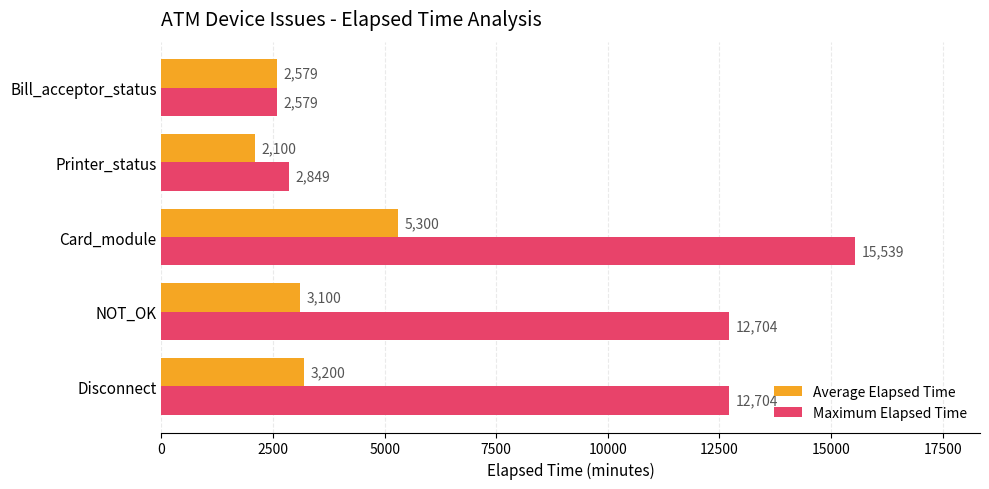

List the series in order of their peak value, highest first.

Maximum Elapsed Time, Average Elapsed Time